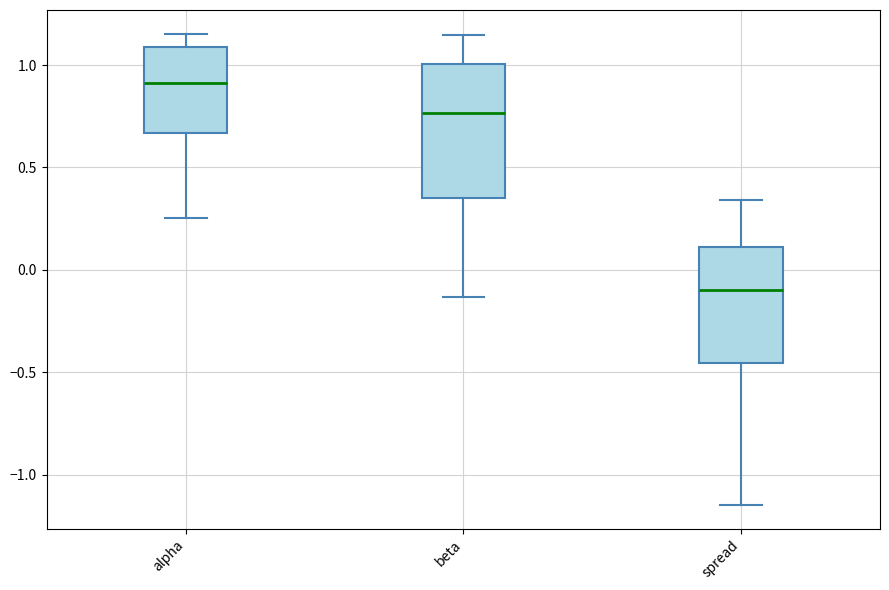

Where does the lower whisker of the box for beta end on the y-axis? The values are not printed on the chart, so give them approximately, as read against the axis.

-0.15